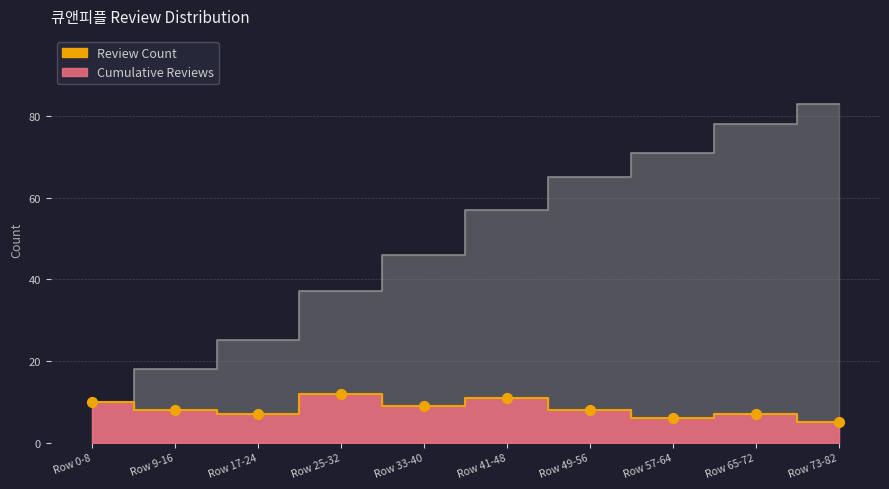

Which series contains the lowest Y value?

Review Count